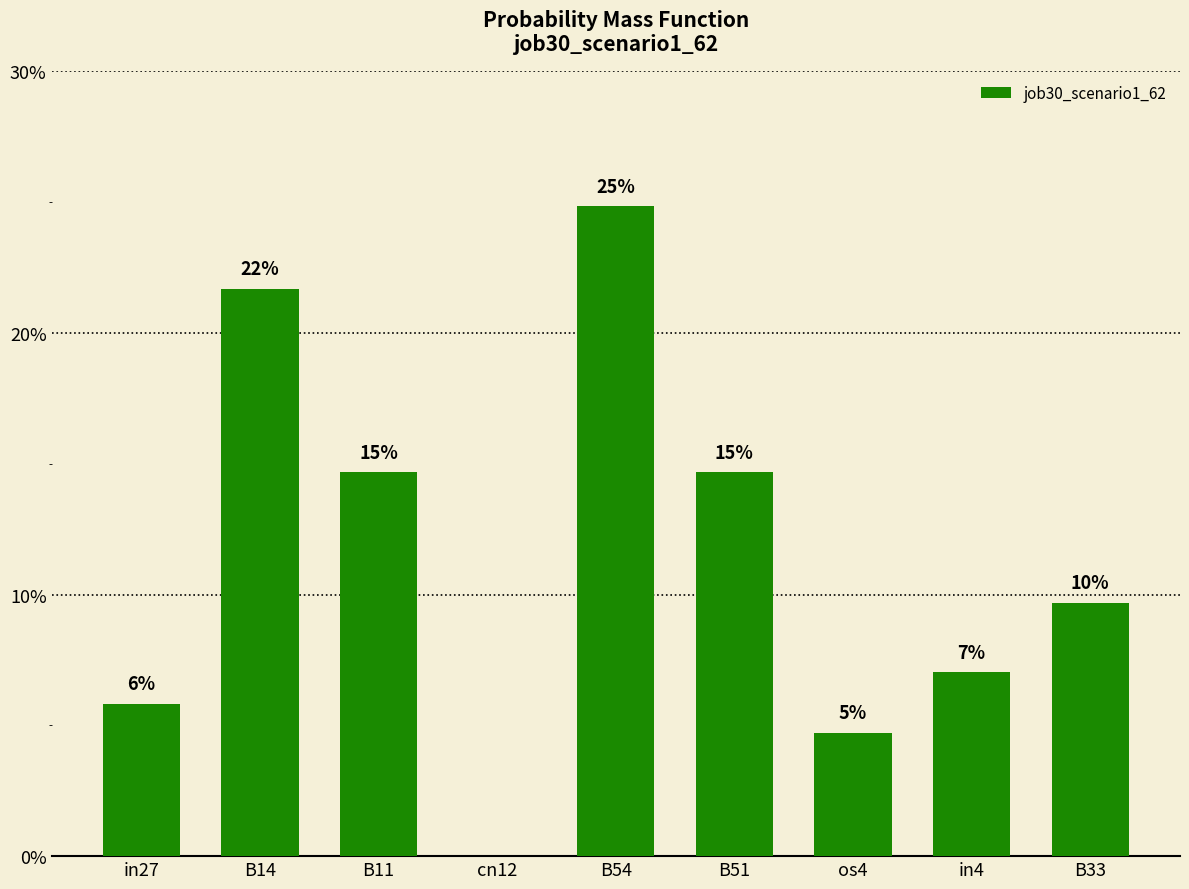

Are the bars horizontal?

No